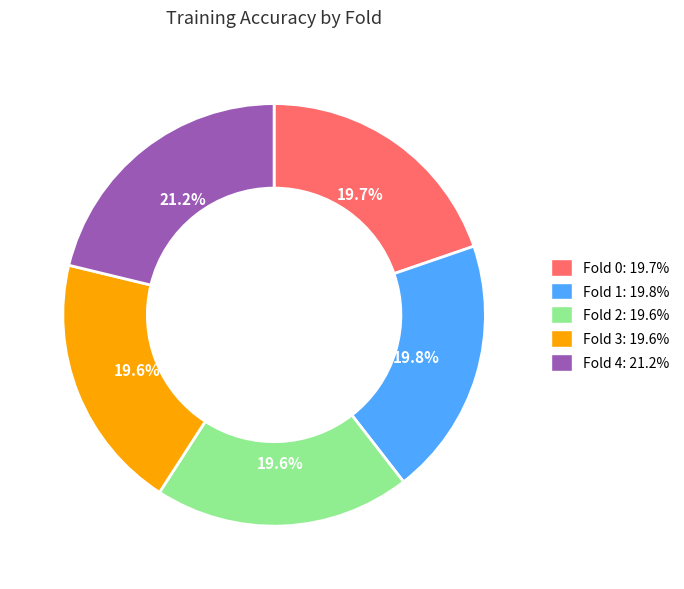

To the nearest percent, what is the combined percentage of Fold 2 and Fold 3?

39%